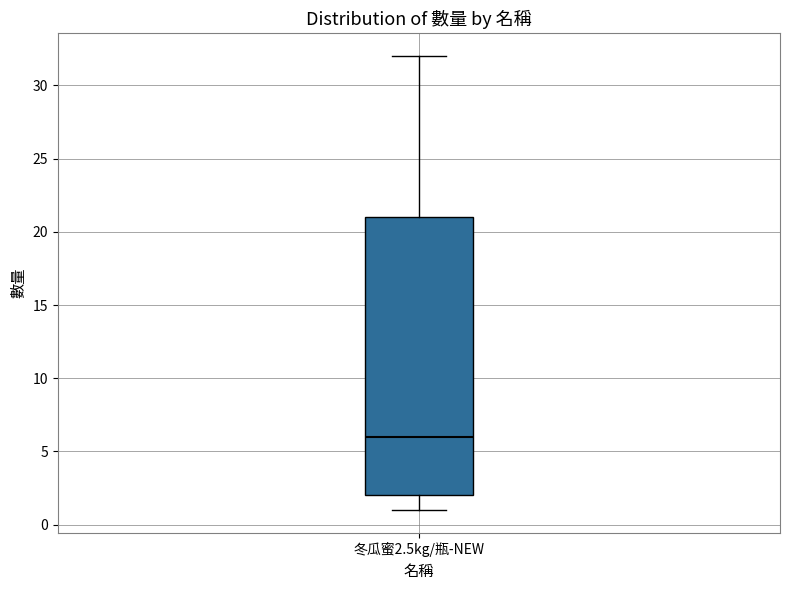

Read this box plot against the y-axis: the position of the median line, the range covered by the box, and the ends of both whiskers. The values are not printed on the chart, so give them approximately, as read against the axis.

median 6, box 2 to 21, whiskers 1 to 32